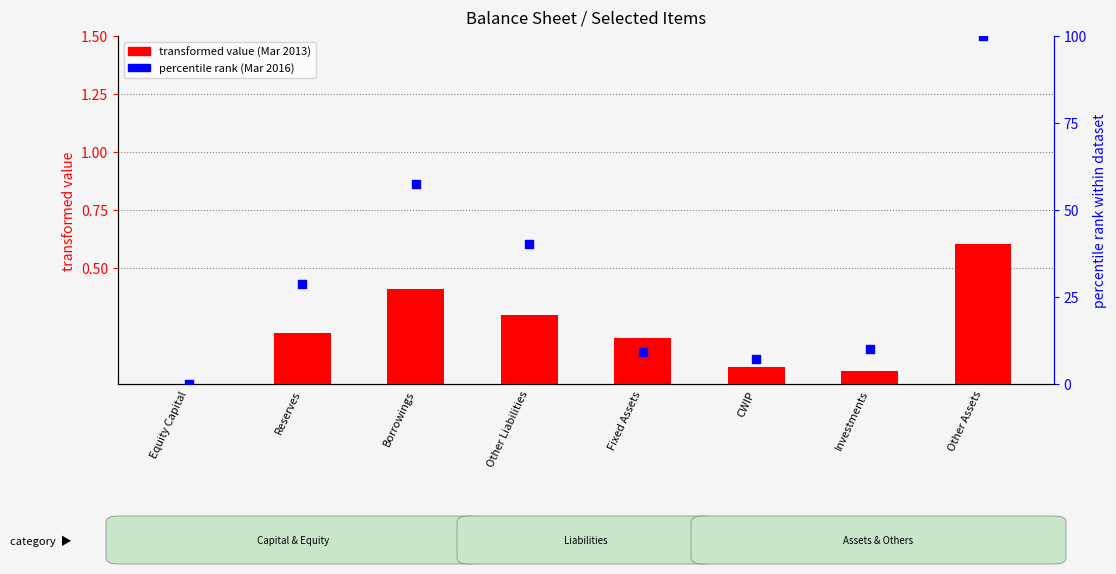

Is the value of transformed value (Mar 2013) at Reserves greater than the value of percentile rank (Mar 2016) at Investments?

No